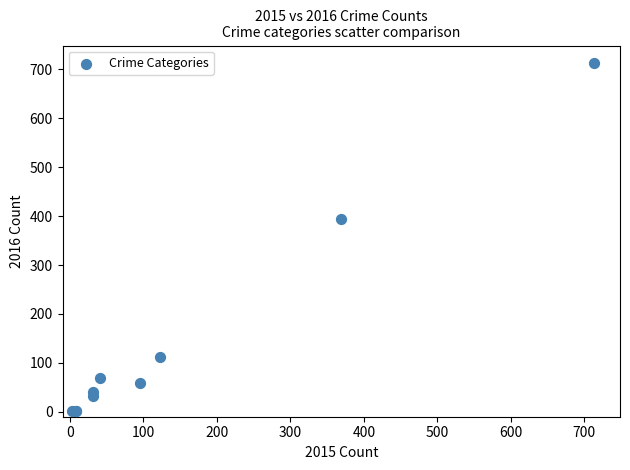

What Y value in the scatter plot is closest to 357?

394